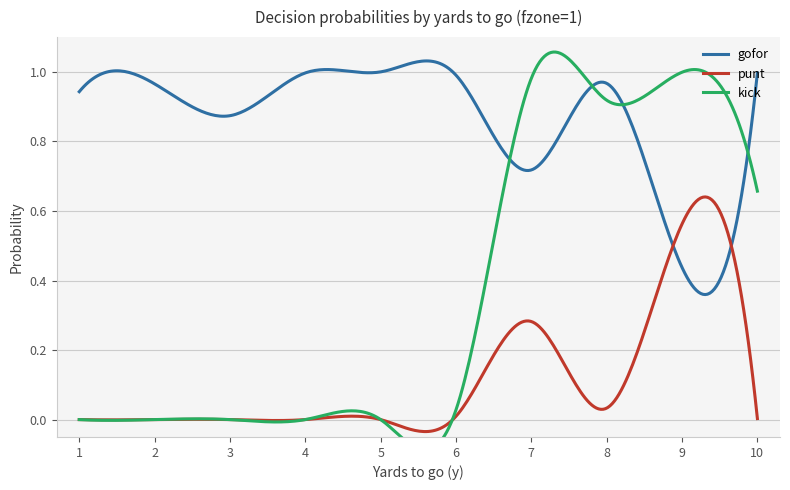

How many lines are shown in the chart?

3